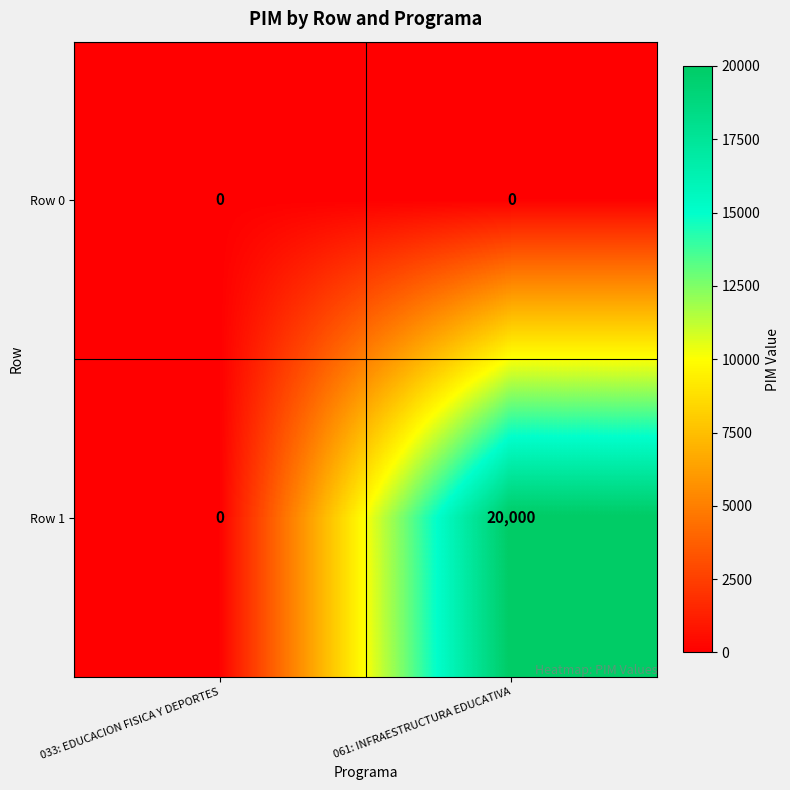

Which series has the widest spread of values?

Row 1